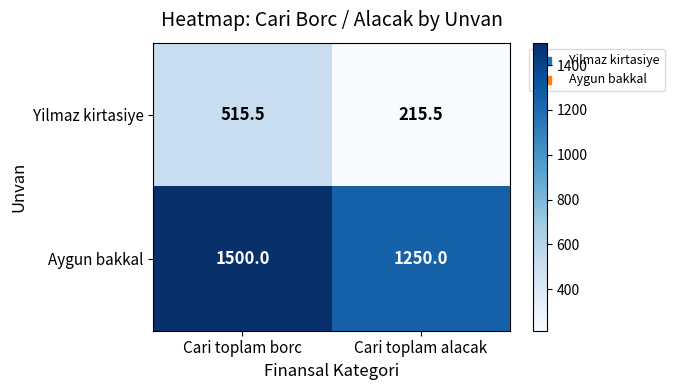

The Aygun bakkal series shows 1500.0 at Cari toplam borc. True or false?

True